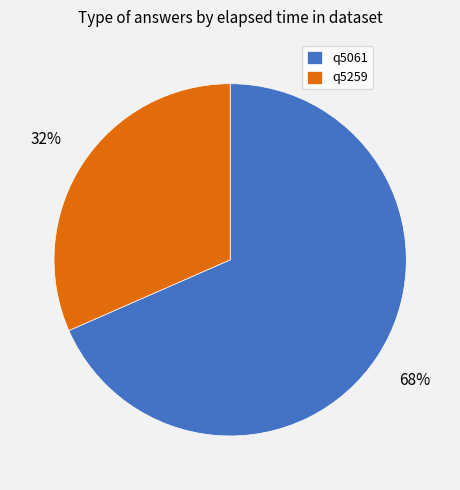

Combined, do q5061 and q5259 account for over 50%?

Yes